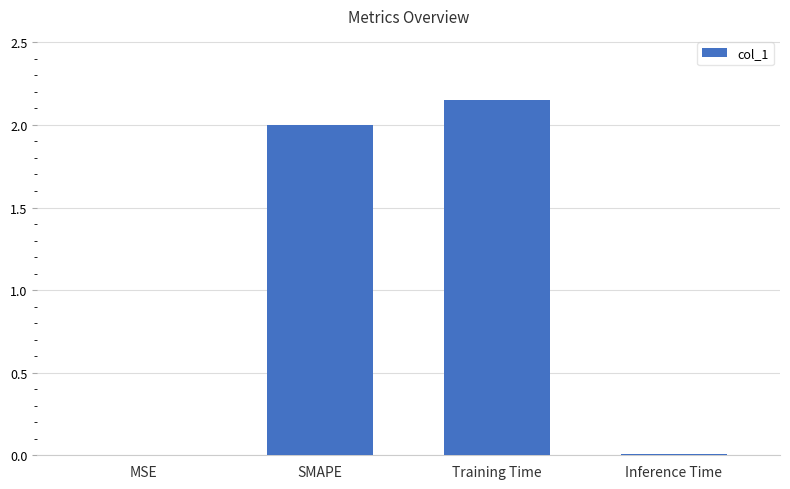

Are the bars horizontal?

No